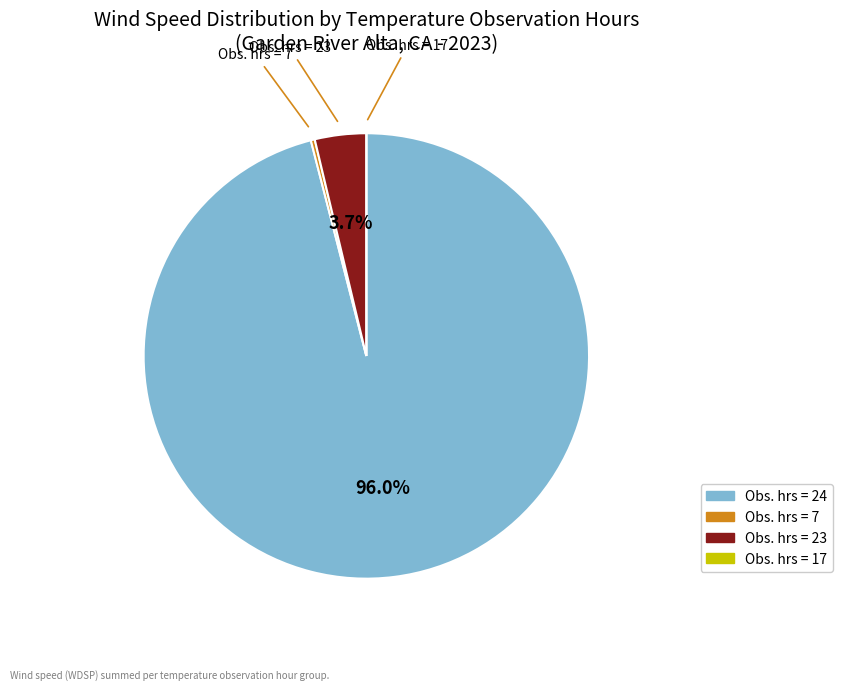

What portion of the pie excludes Obs. hrs = 23?

96.3%